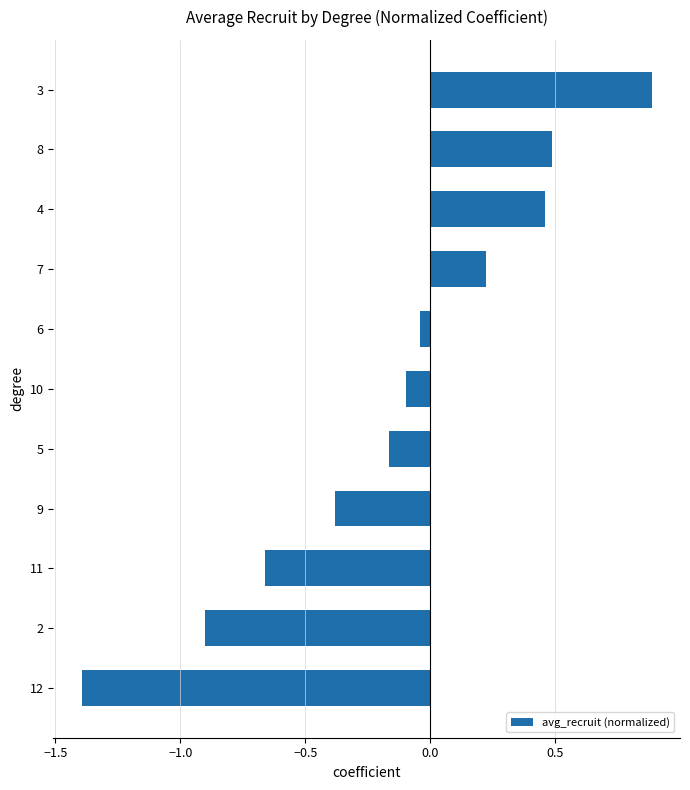

The value at 12 is -1.4. True or false?

True